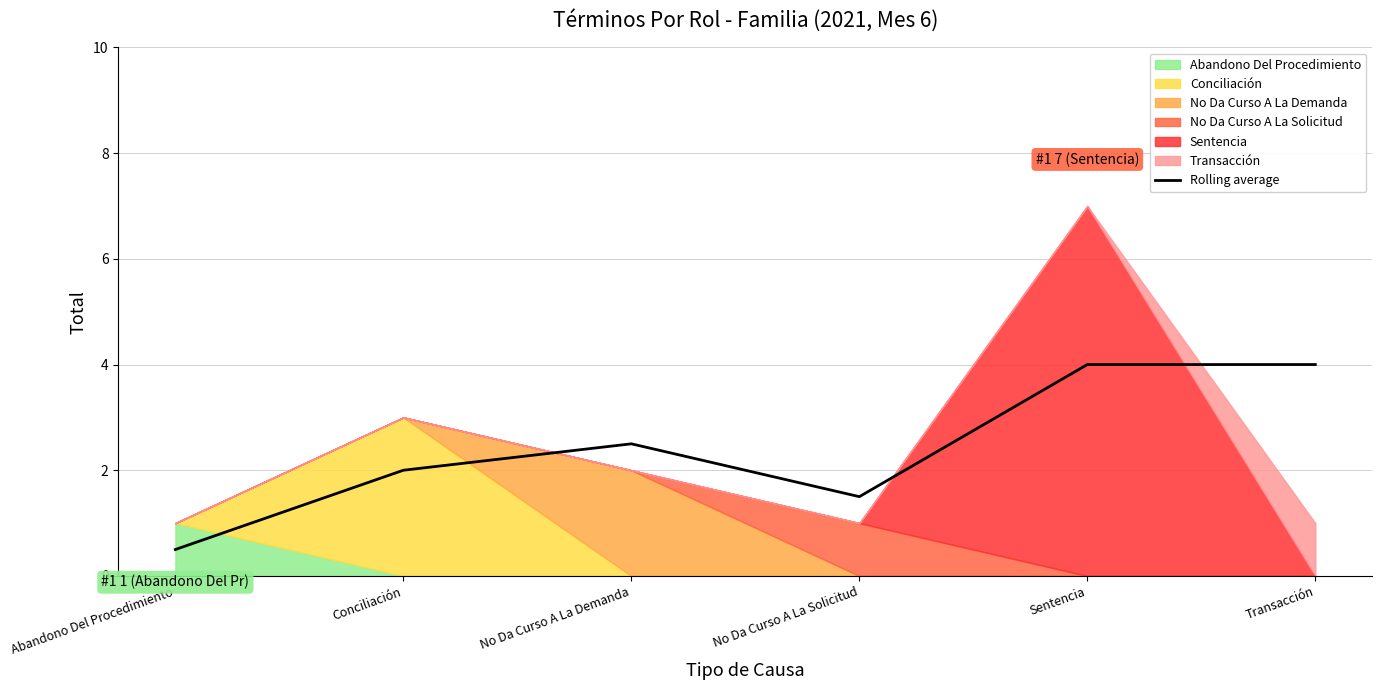

What is the difference between the values at No Da Curso A La Demanda and Sentencia?

1.5